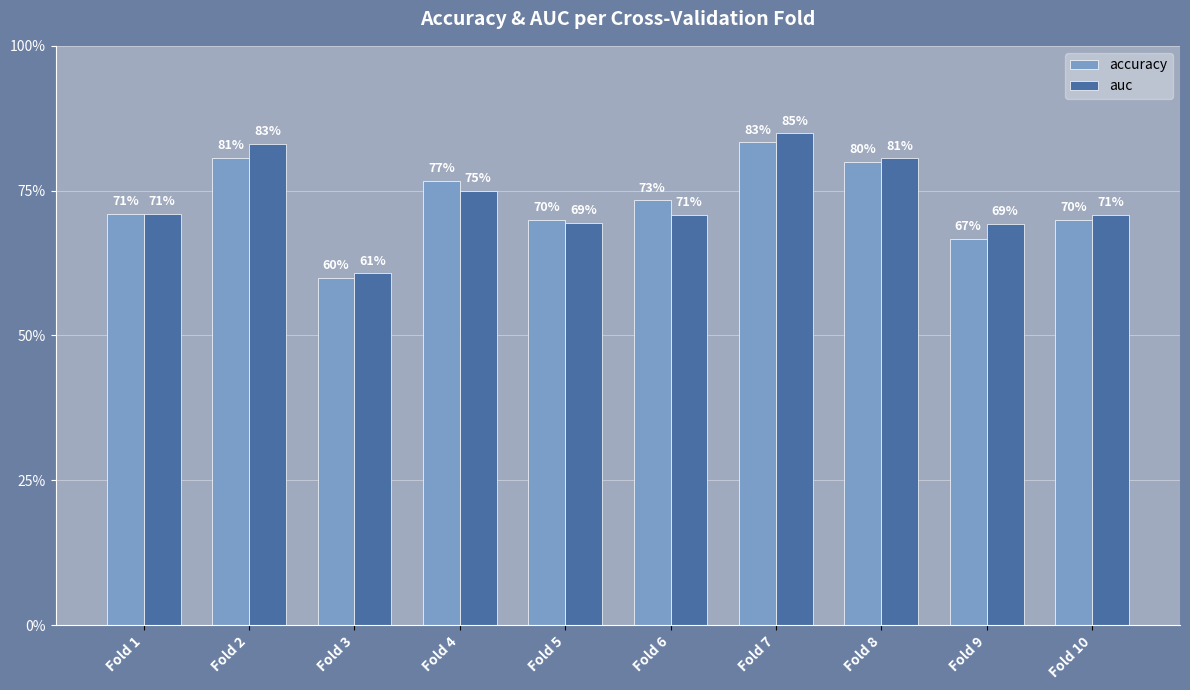

At Fold 4, list the series in order from largest to smallest.

accuracy, auc